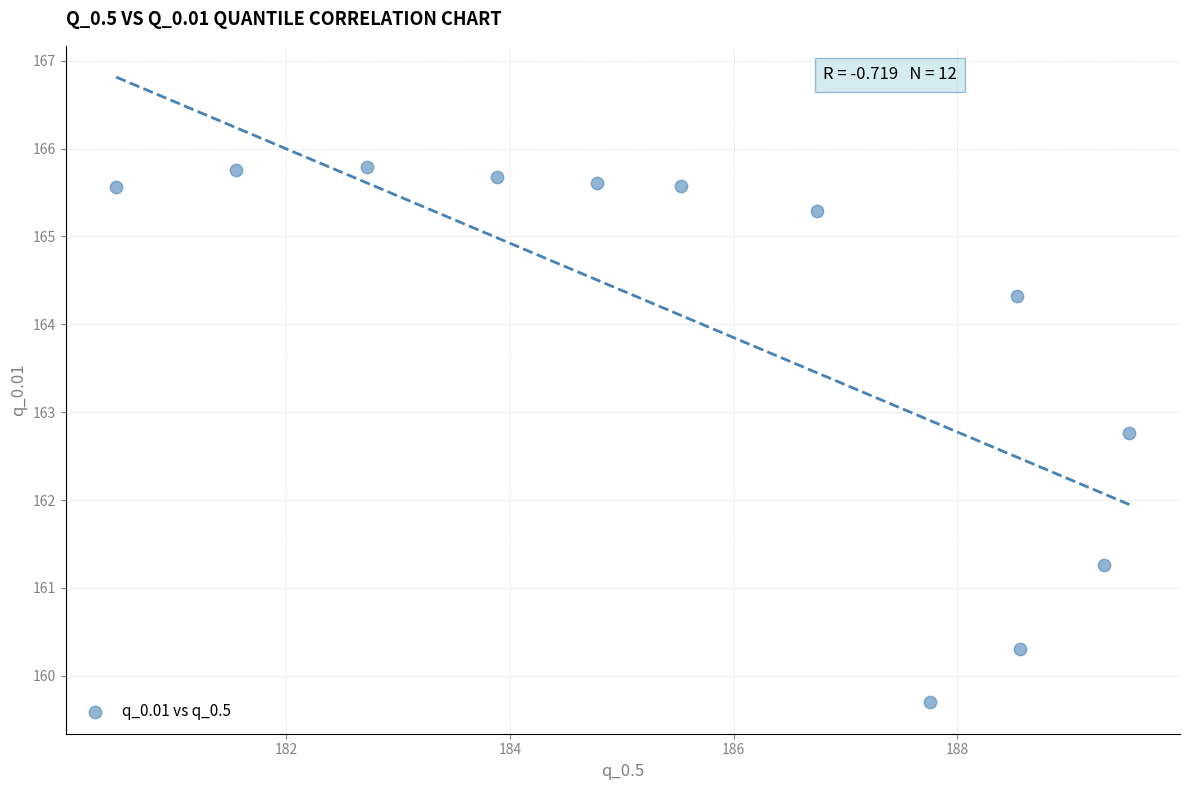

What is the average Y value?

164.0